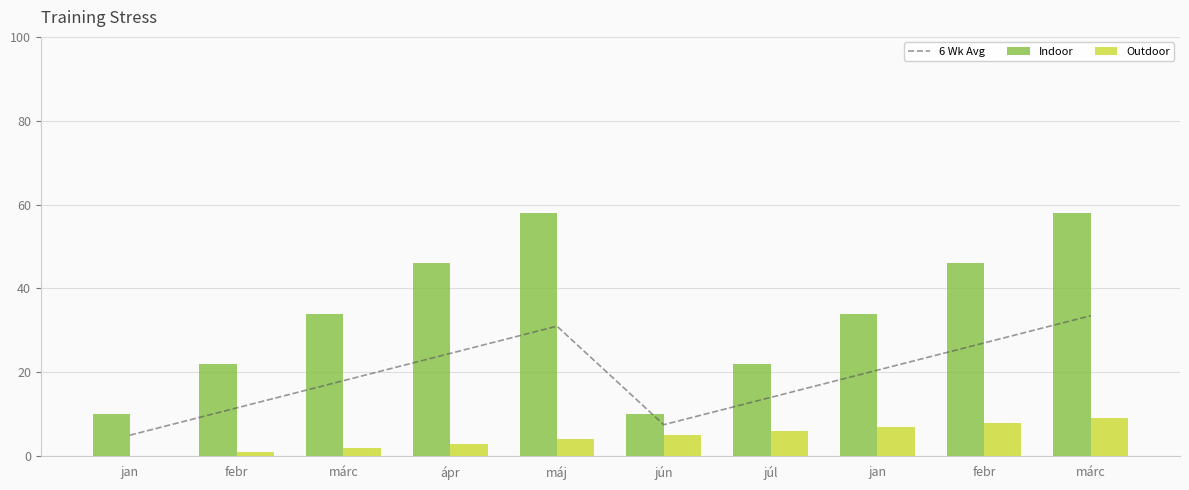

Reading right to left, what are all the values shown in this chart?

6 Wk Avg: márc=33.5	febr=27.0	jan=20.5	júl=14.0	jún=7.5	máj=31.0	ápr=24.5	márc=18.0	febr=11.5	jan=5.0
Indoor: márc=58.0	febr=46.0	jan=34.0	júl=22.0	jún=10.0	máj=58.0	ápr=46.0	márc=34.0	febr=22.0	jan=10.0
Outdoor: márc=9.0	febr=8.0	jan=7.0	júl=6.0	jún=5.0	máj=4.0	ápr=3.0	márc=2.0	febr=1.0	jan=0.0